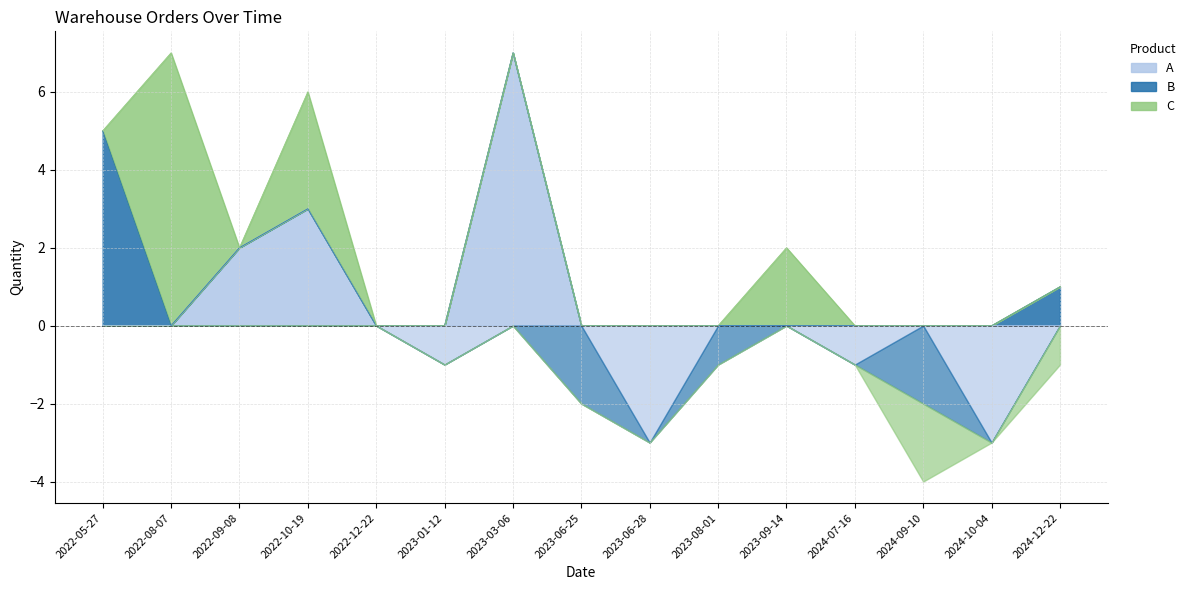

How many data points in B are less than 0?

3